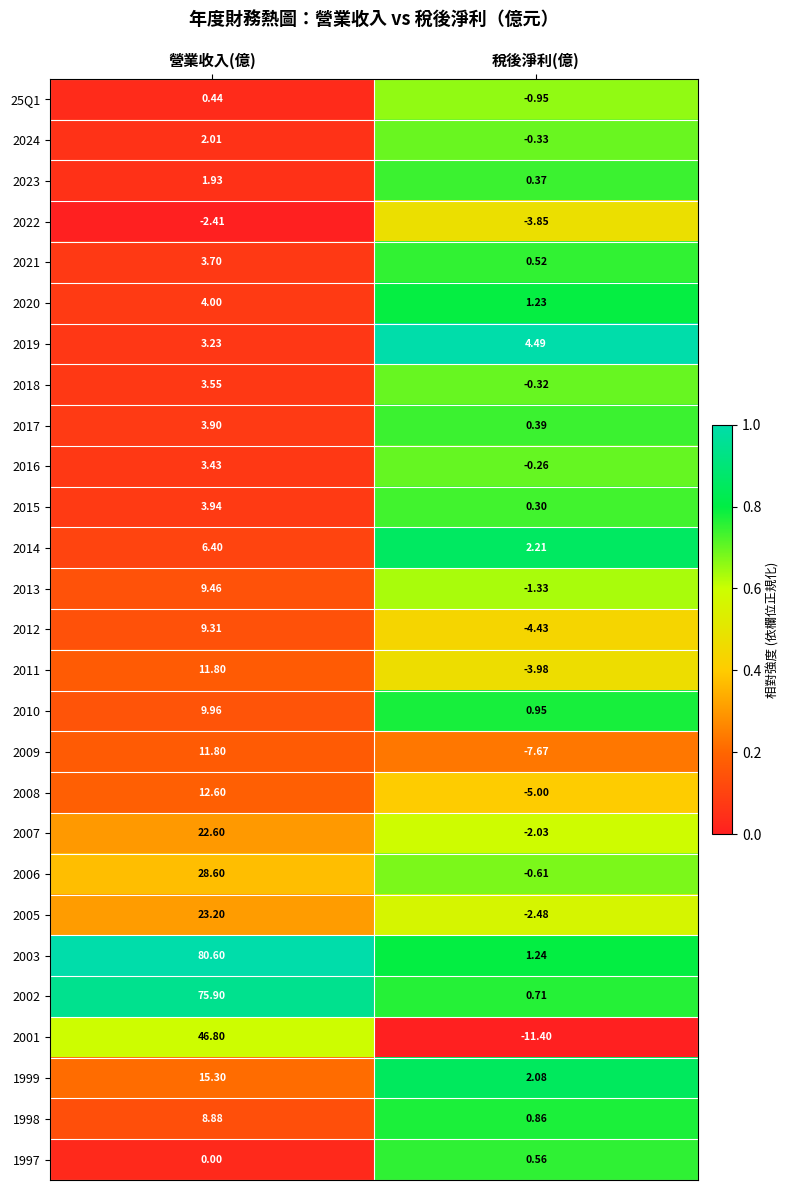

Where does the 2021 series first go above 3?

營業收入(億)